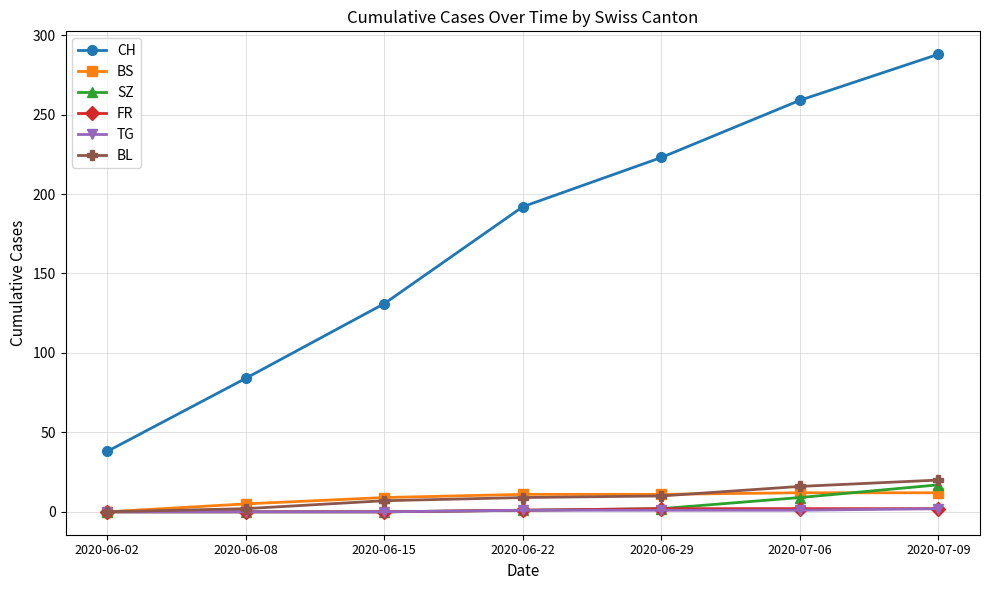

Which series has the widest spread of values?

CH